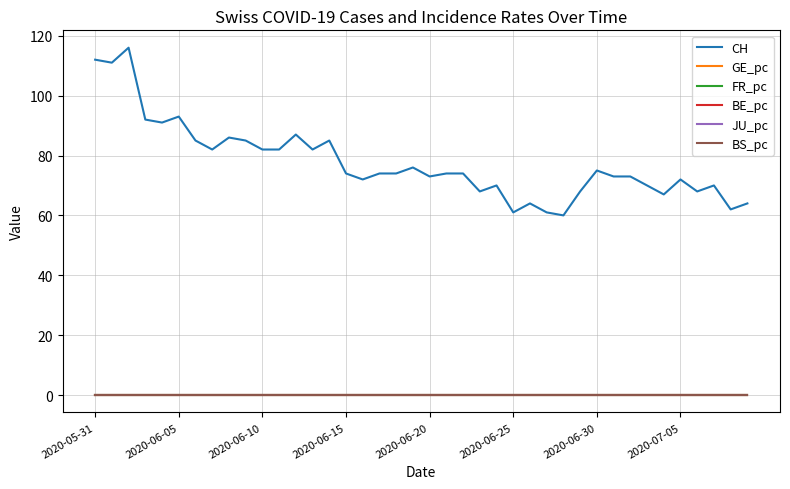

How many categories are shown in the chart?

40